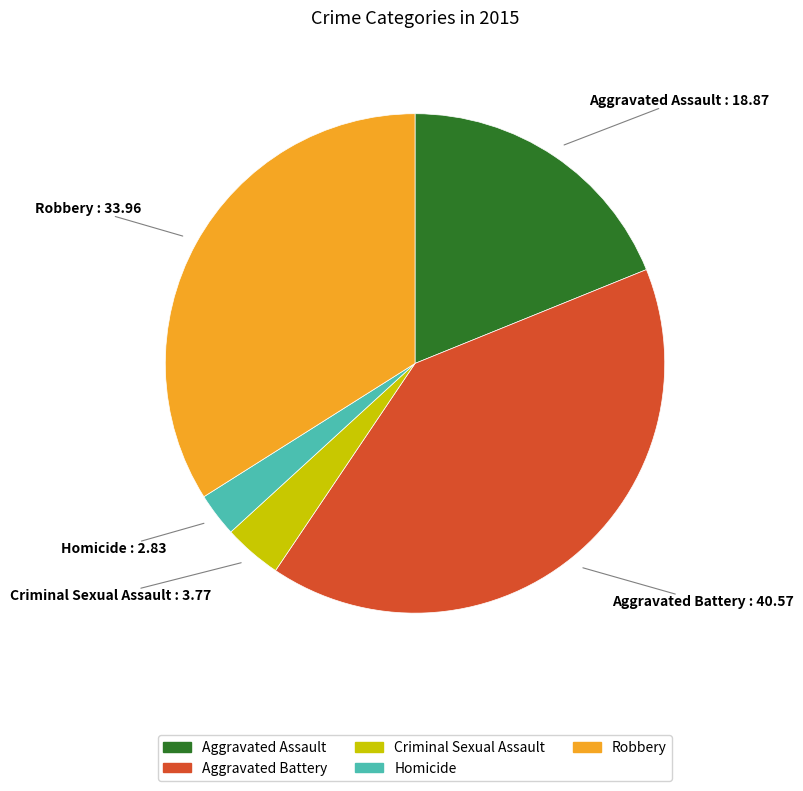

What is the ratio of the value at Aggravated Assault to the value at Robbery?

0.6